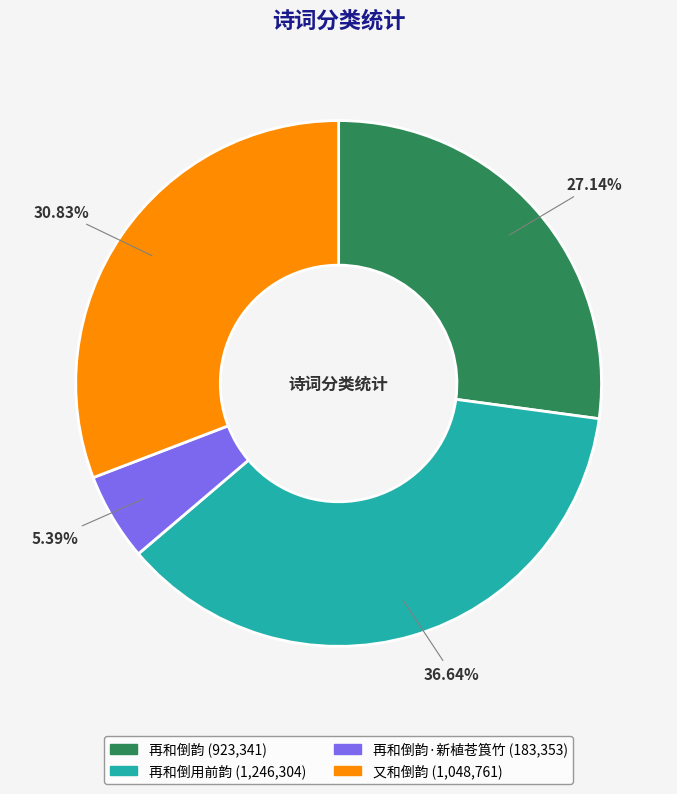

Is there any slice that represents more than half of the pie?

No